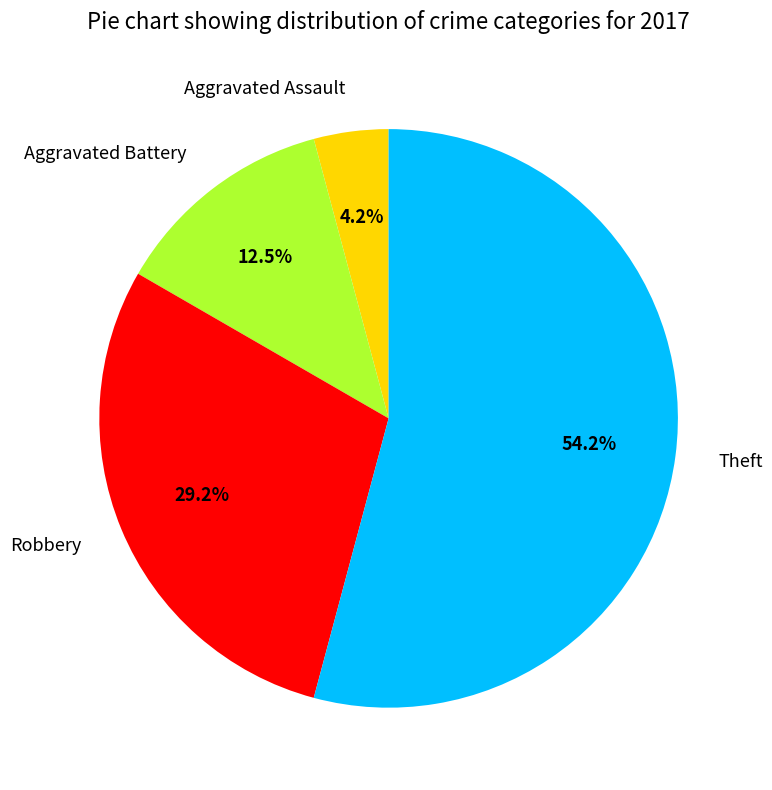

What percentage is the Aggravated Assault slice, to the nearest percent?

4%